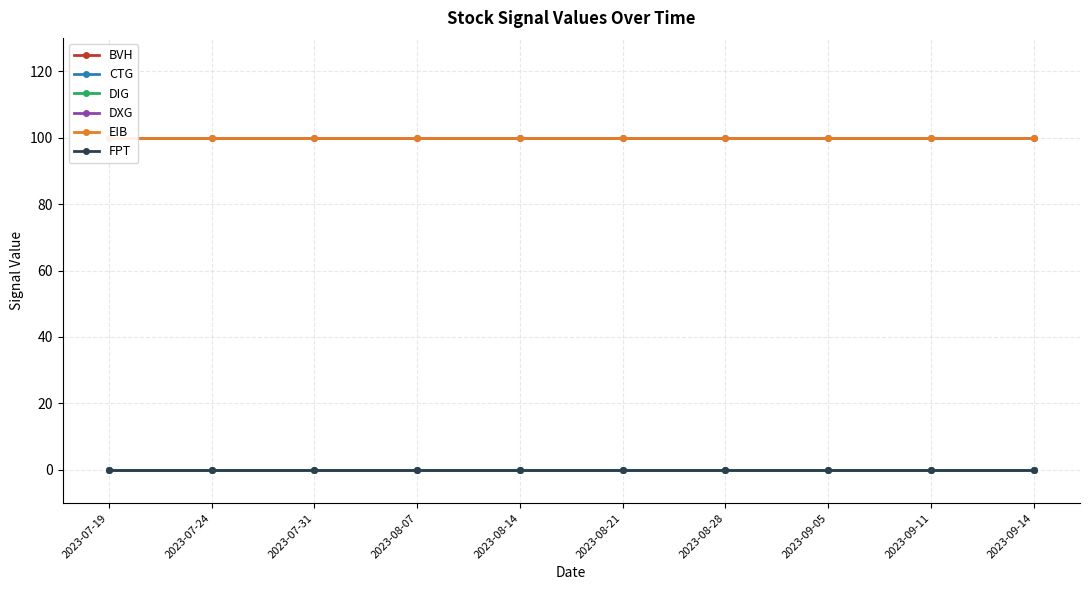

Rank the series at 2023-08-14 from lowest to highest value.

BVH, CTG, DIG, FPT, DXG, EIB